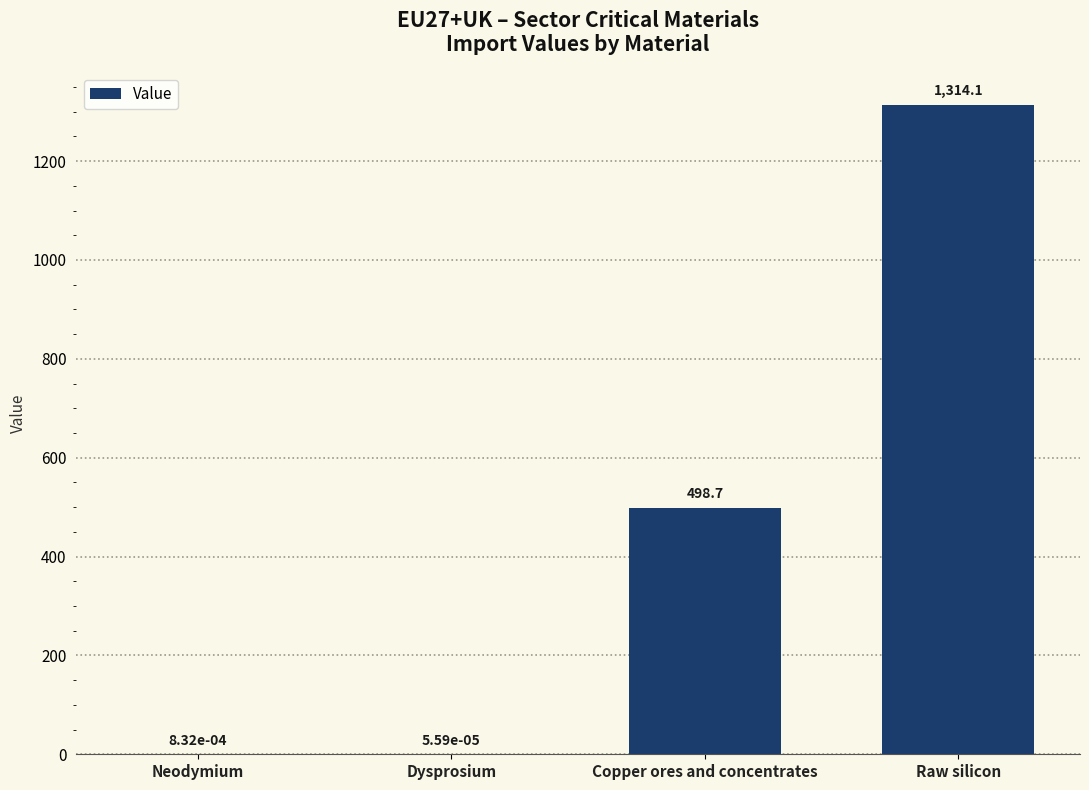

How many categories are shown in the chart?

4